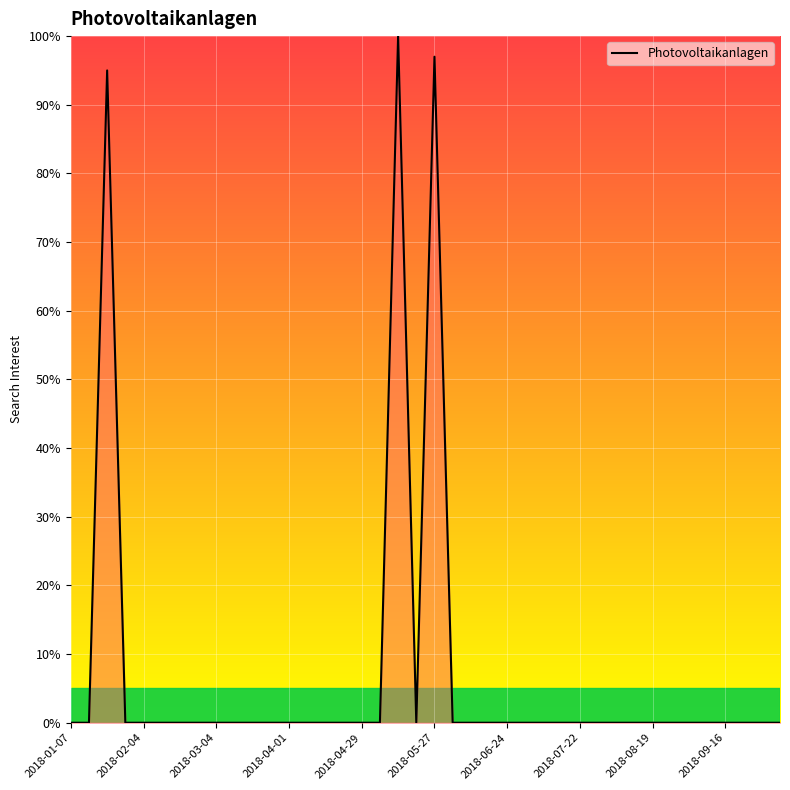

True or false: there are more than 0 points higher than both neighbors.

True